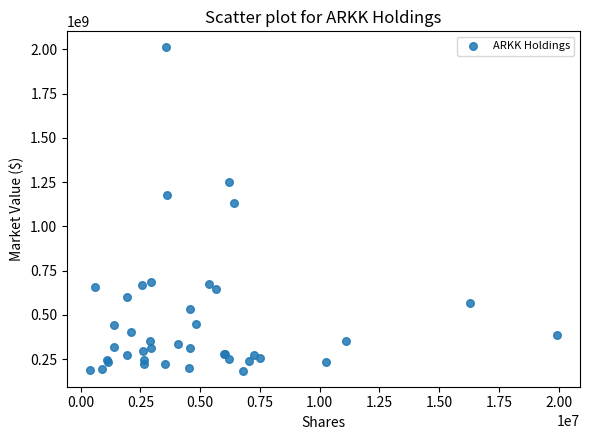

What Y value in the scatter plot is closest to 1098446357?

1134469264.5